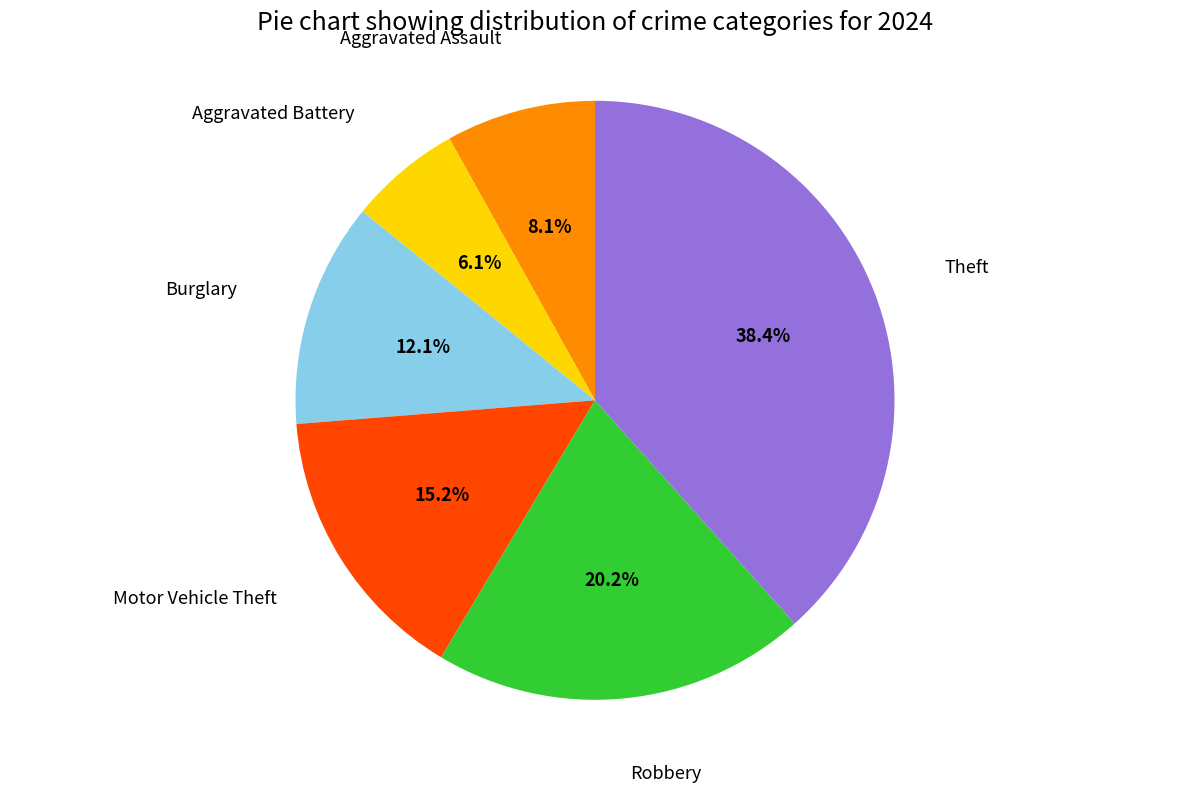

Is there any slice that represents more than half of the pie?

No